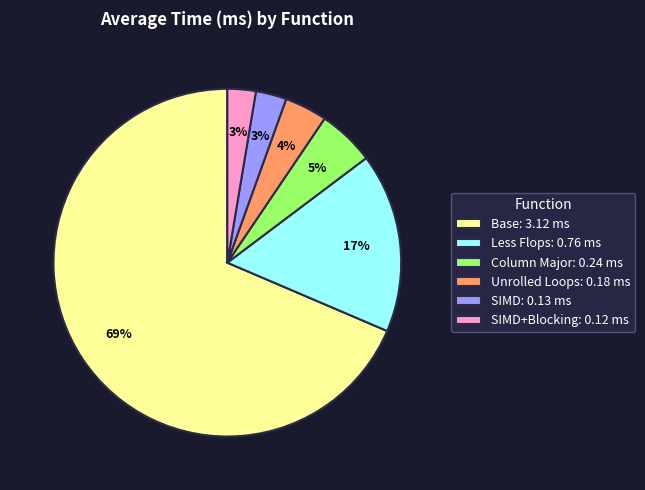

To the nearest percent, what percentage of the pie is SIMD: 0.13 ms?

3%